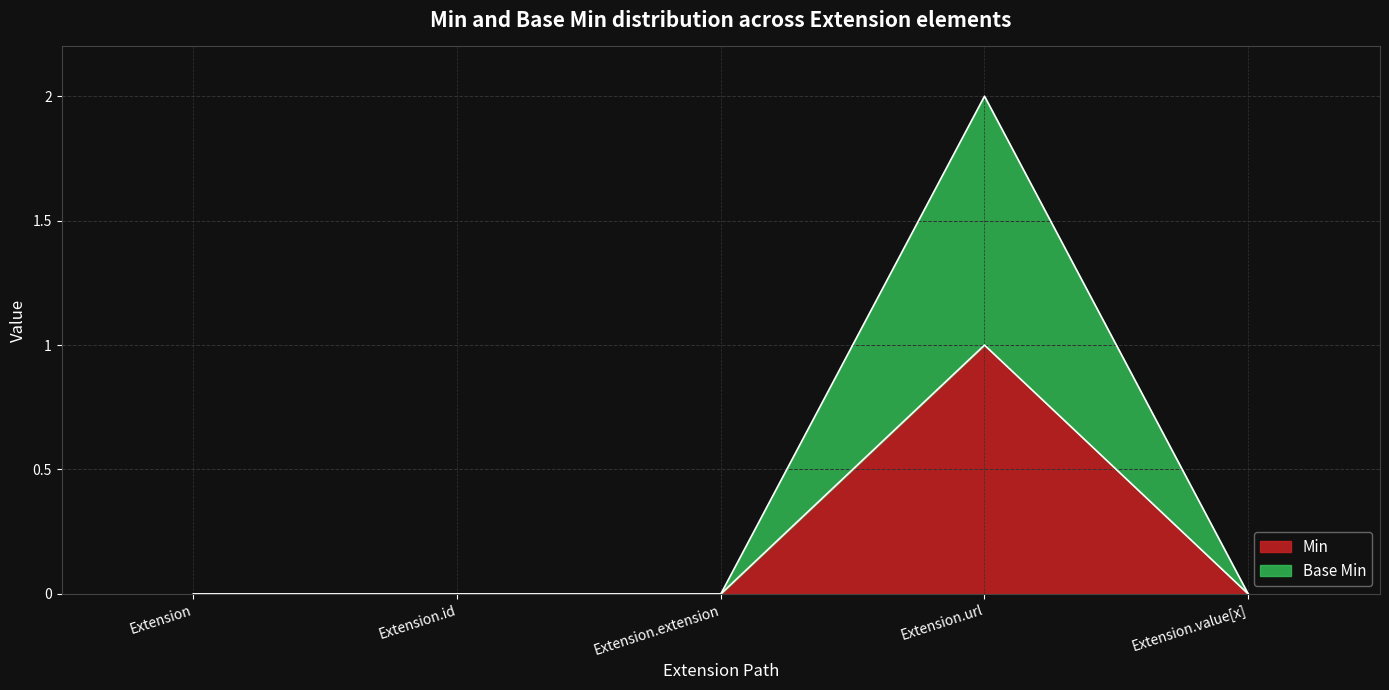

Rank the categories by Min value from lowest to highest.

Extension, Extension.id, Extension.extension, Extension.value[x], Extension.url